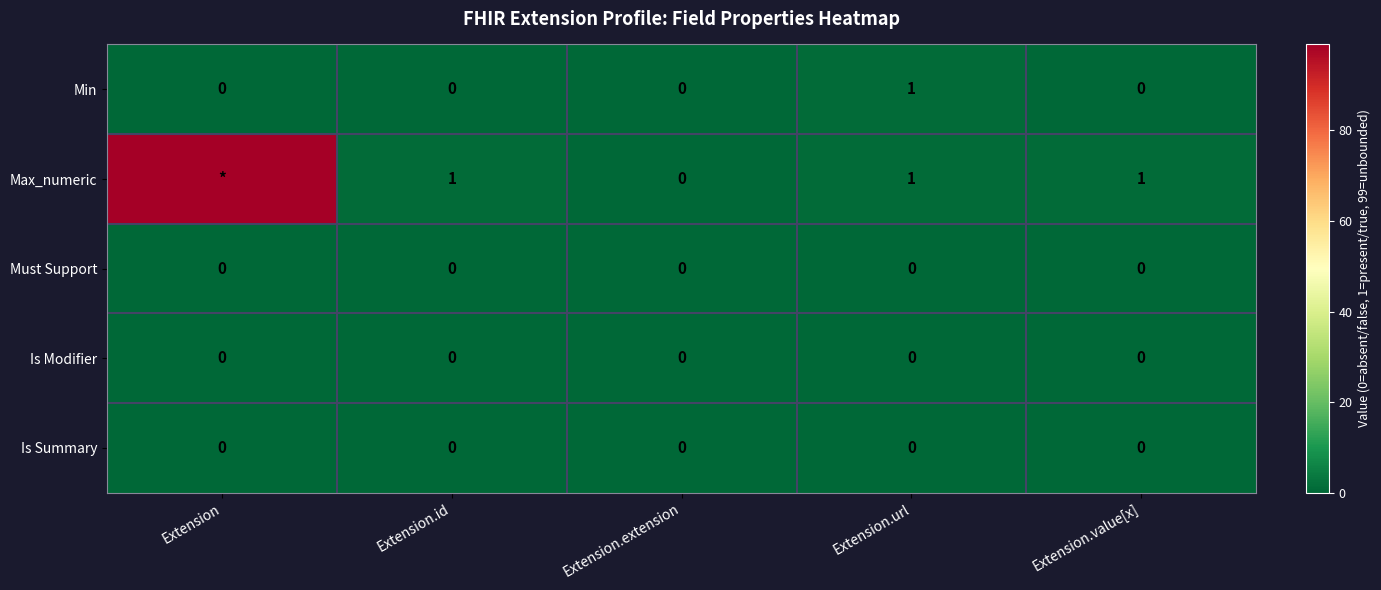

The Min series shows 0 at Extension.extension. True or false?

True